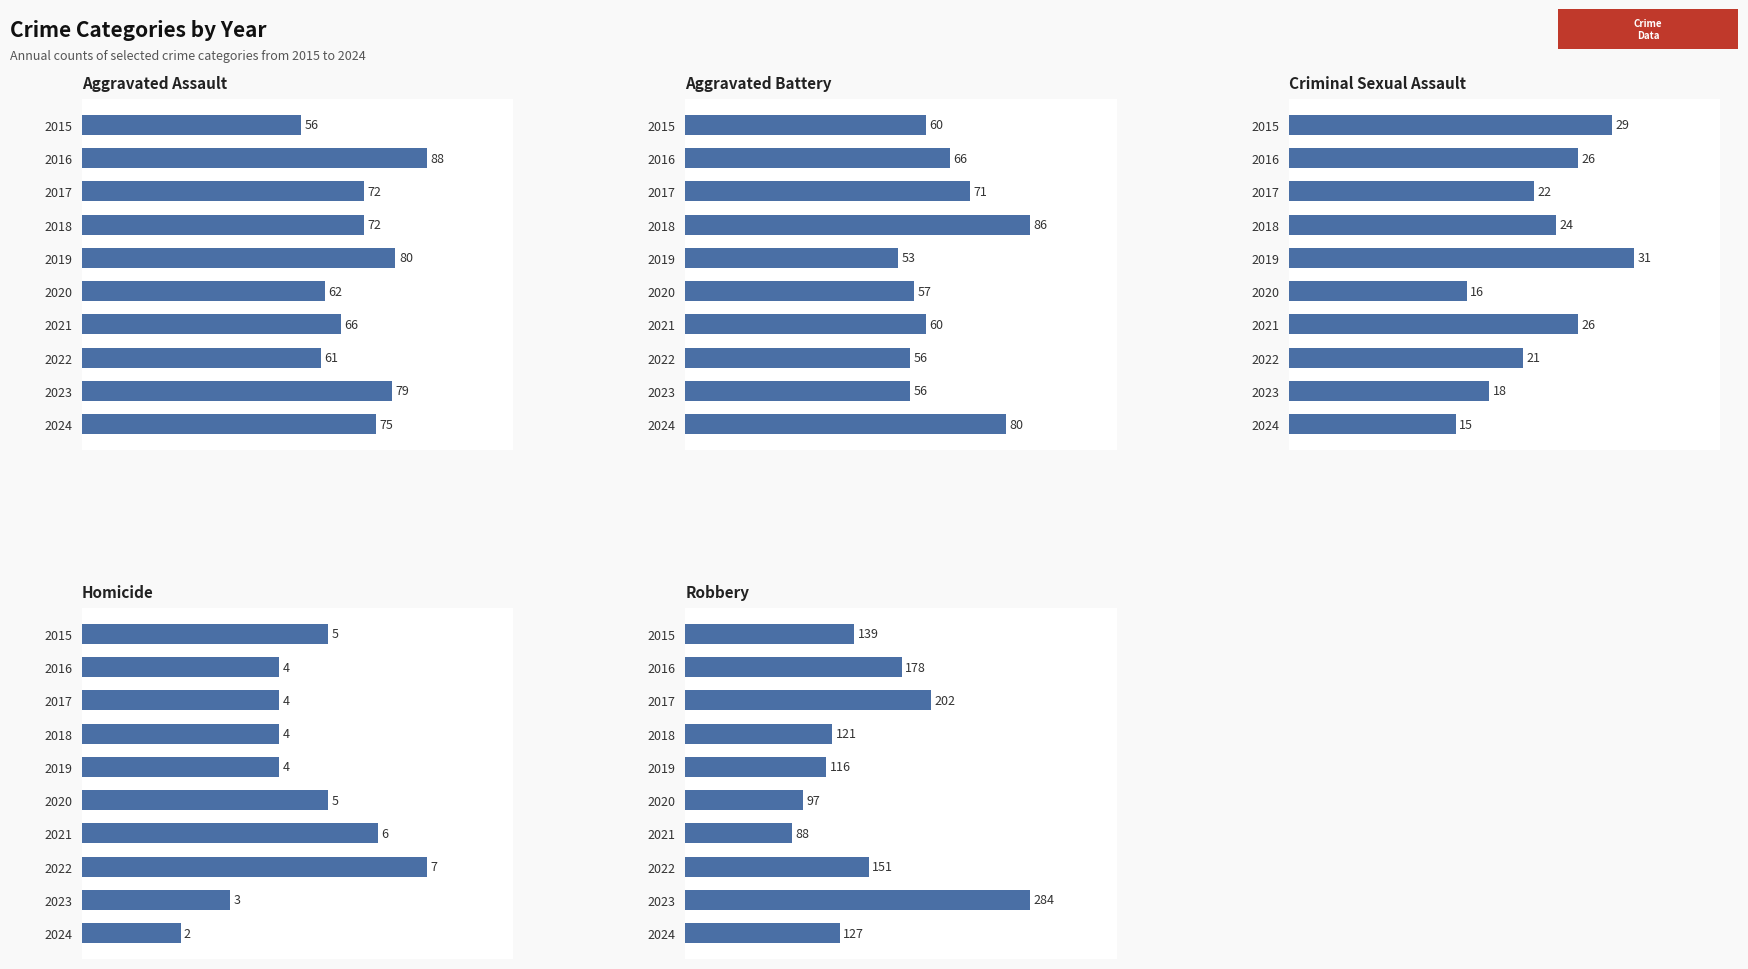

At how many categories does at least one series exceed 103?

8